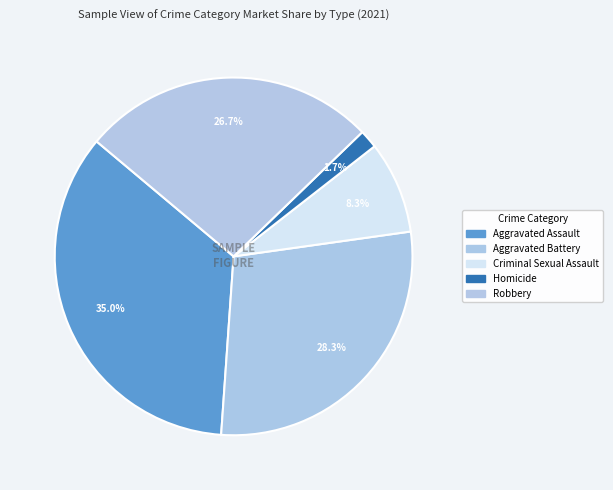

How many slices are in this pie chart?

5